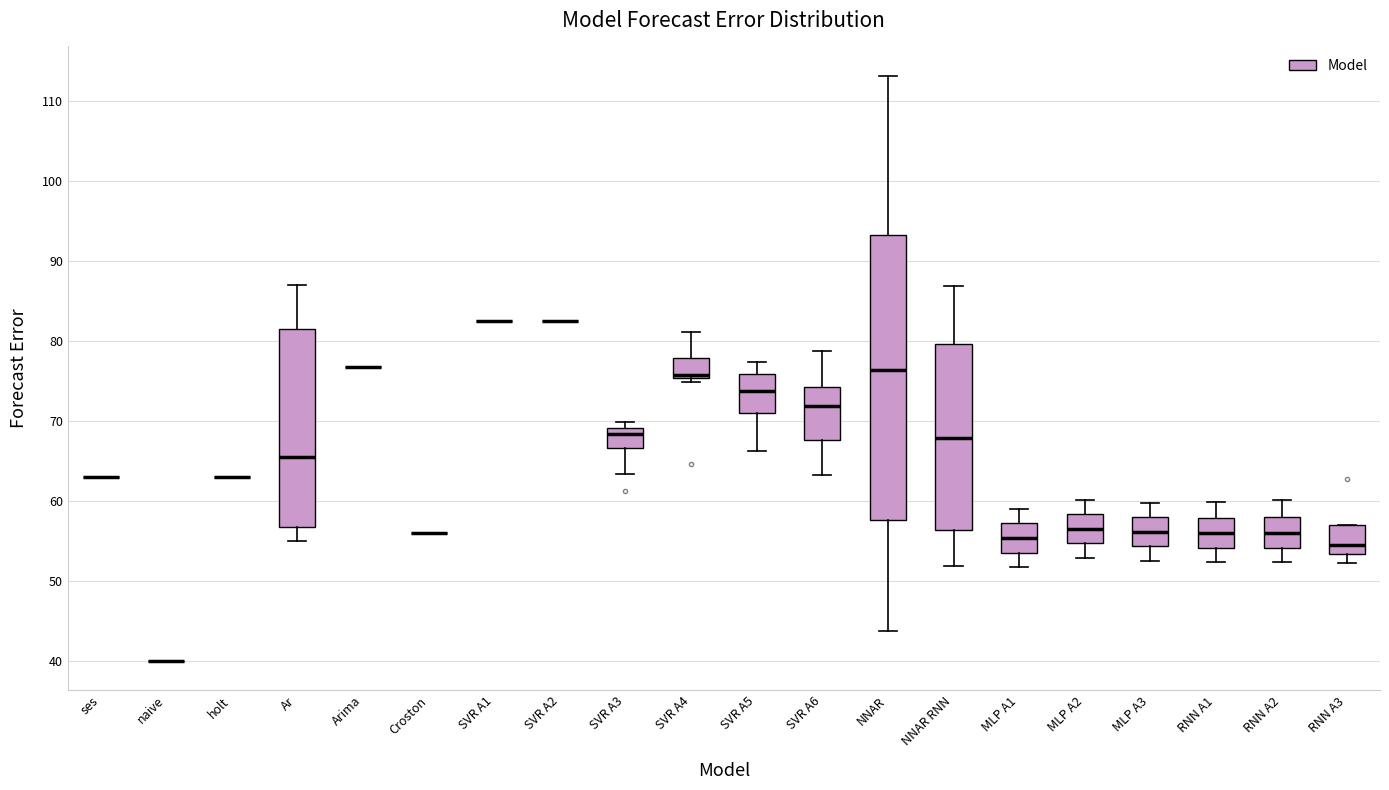

Reading left to right, transcribe this box plot: for each box, give where its median line is, the range the box spans, and where its two whiskers end, as read against the y-axis. The values are not printed on the chart, so give them approximately, as read against the axis.

ses: box collapsed to a line at 63, whiskers 63 to 63
naive: box collapsed to a line at 40, whiskers 40 to 40
holt: box collapsed to a line at 63, whiskers 63 to 63
Ar: median 66, box 57 to 82, whiskers 55 to 87
Arima: box collapsed to a line at 77, whiskers 77 to 77
Croston: box collapsed to a line at 56, whiskers 56 to 56
SVR A1: box collapsed to a line at 83, whiskers 83 to 83
SVR A2: box collapsed to a line at 83, whiskers 83 to 83
SVR A3: median 68, box 67 to 69, whiskers 63 to 70
SVR A4: median 76, box 75 to 78, whiskers 75 (just below the box's lower edge) to 81
SVR A5: median 74, box 71 to 76, whiskers 66 to 77
SVR A6: median 72, box 68 to 74, whiskers 63 to 79
NNAR: median 76, box 58 to 93, whiskers 44 to 113
NNAR RNN: median 68, box 56 to 80, whiskers 52 to 87
MLP A1: median 55, box 54 to 57, whiskers 52 to 59
MLP A2: median 57, box 55 to 58, whiskers 53 to 60
MLP A3: median 56, box 54 to 58, whiskers 52 to 60
RNN A1: median 56, box 54 to 58, whiskers 52 to 60
RNN A2: median 56, box 54 to 58, whiskers 52 to 60
RNN A3: median 55, box 53 to 57, whiskers 52 to 57